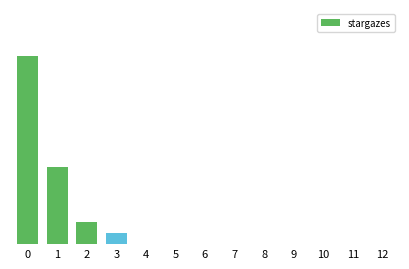

How many values exceed 0?

4